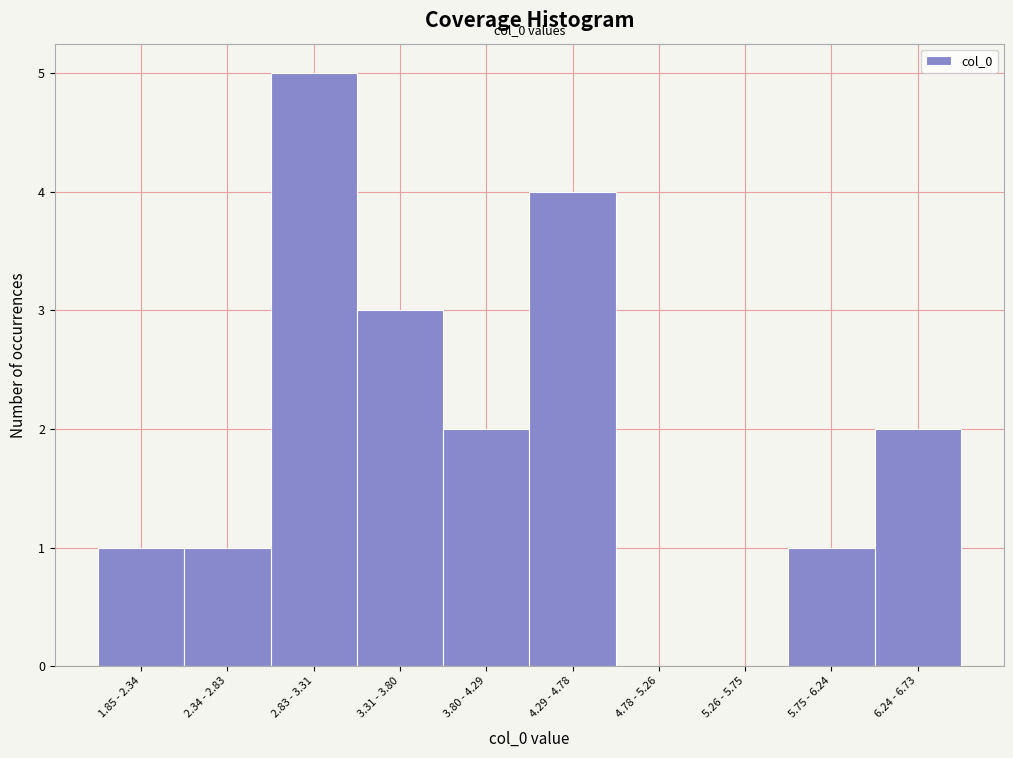

Reading left to right, transcribe all the data shown in this chart.

1.85 - 2.34=1	2.34 - 2.83=1	2.83 - 3.31=5	3.31 - 3.80=3	3.80 - 4.29=2	4.29 - 4.78=4	4.78 - 5.26=0	5.26 - 5.75=0	5.75 - 6.24=1	6.24 - 6.73=2